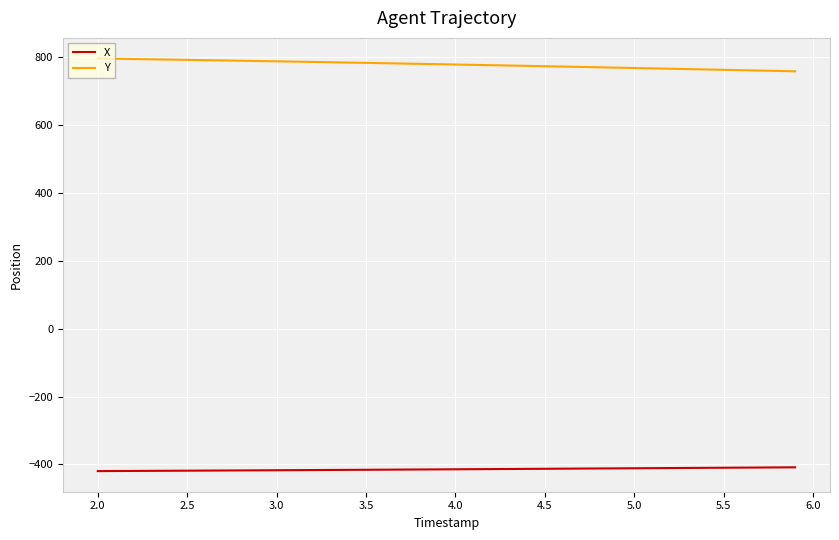

Which series has the largest total across all categories?

Y